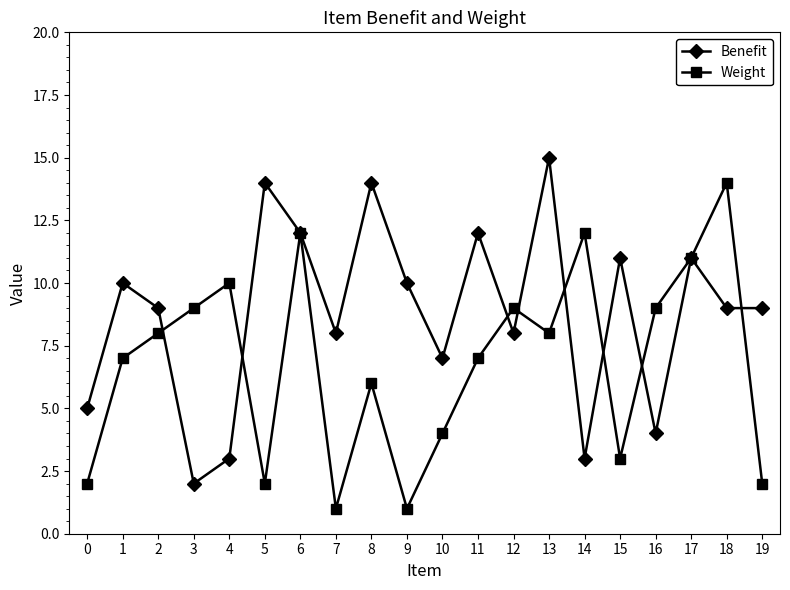

What is the difference between the highest and lowest values at 19?

7